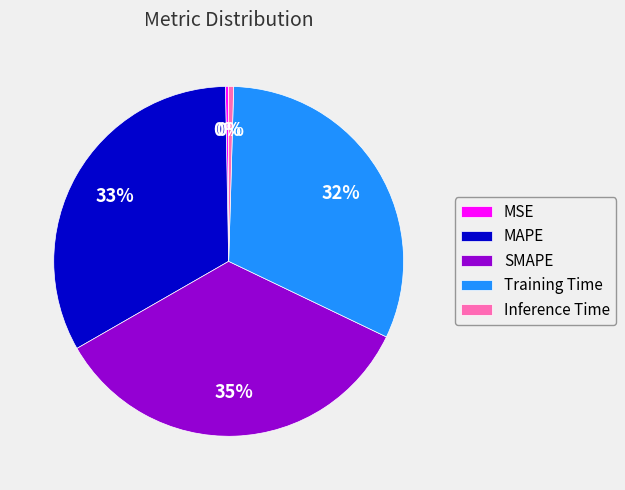

Is the sum of Training Time and MSE greater than half?

No